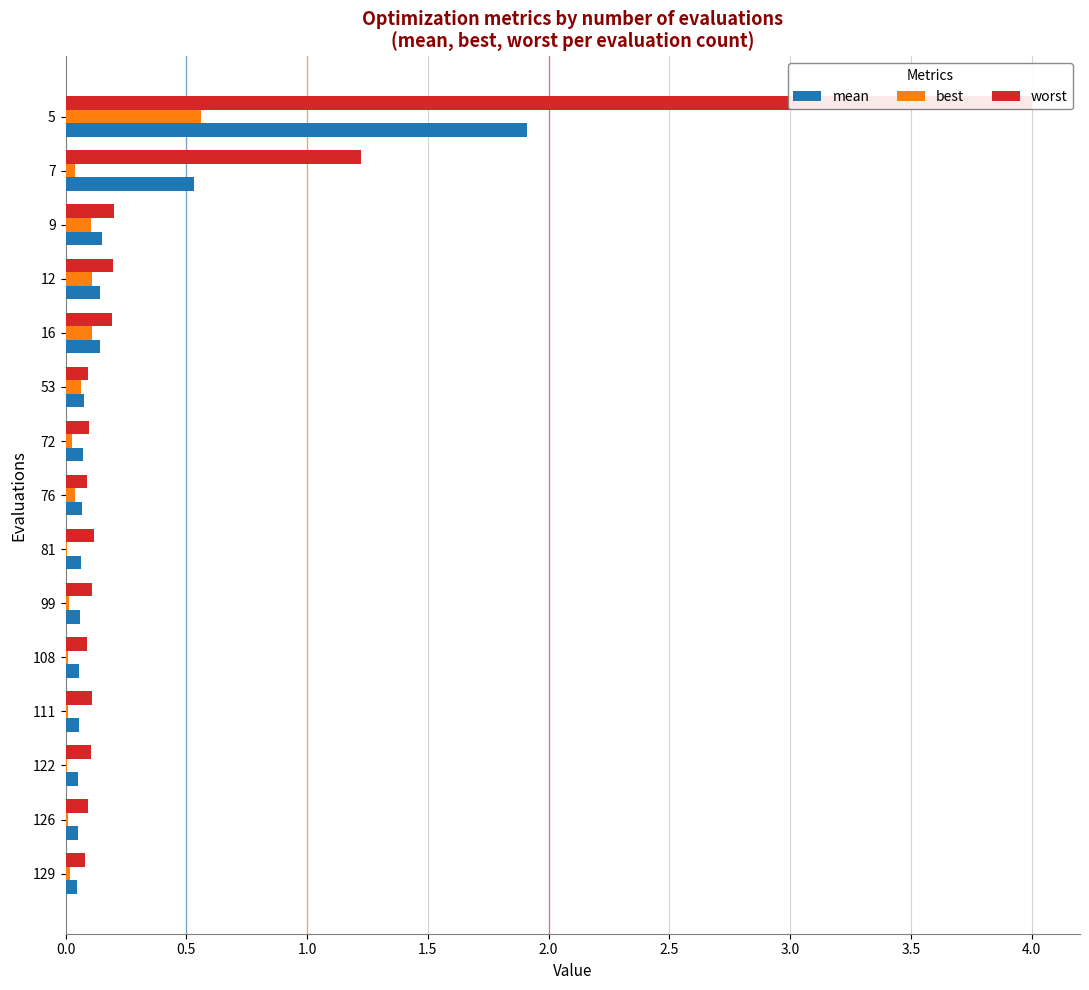

True or false: best has a value of 0.1 at 12.

True